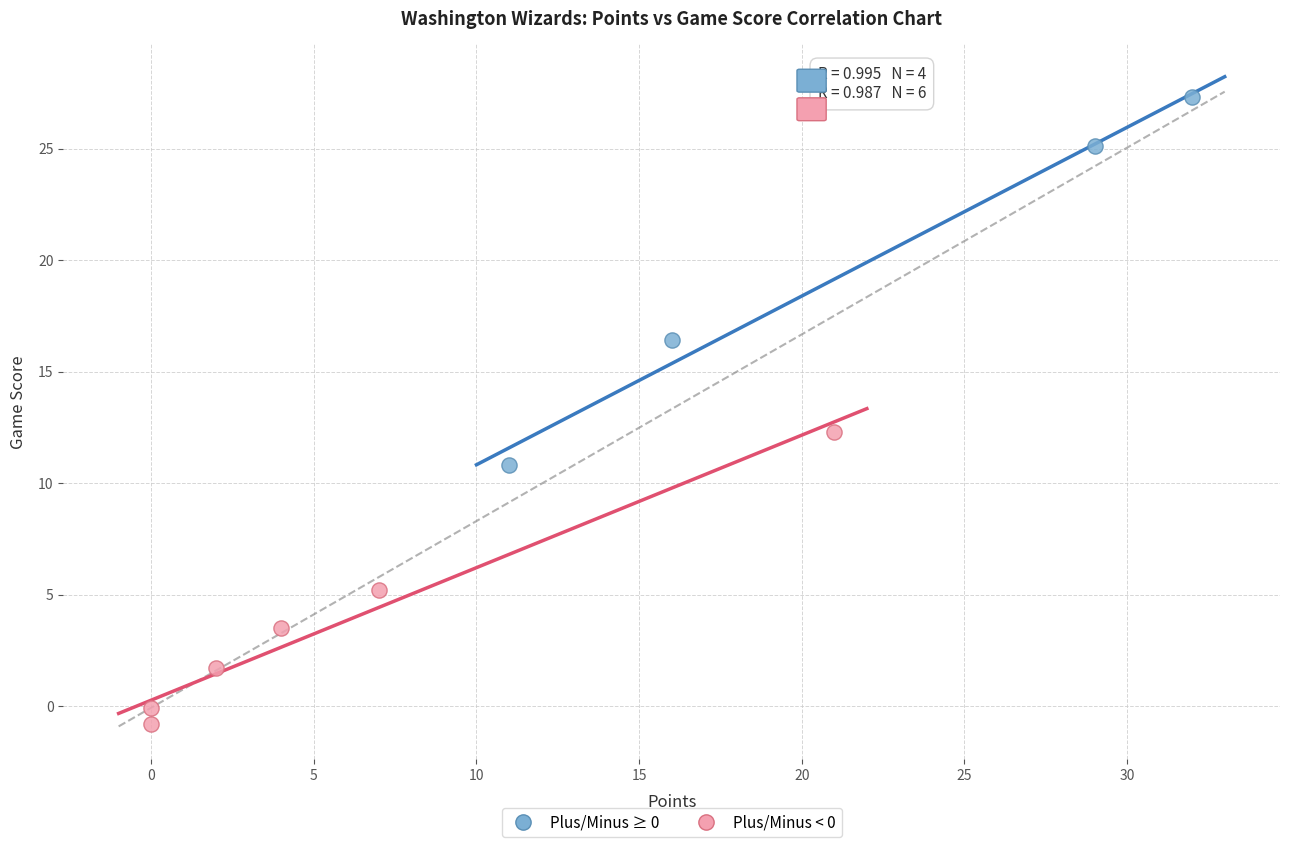

Which series contains the lowest Y value?

Plus/Minus < 0